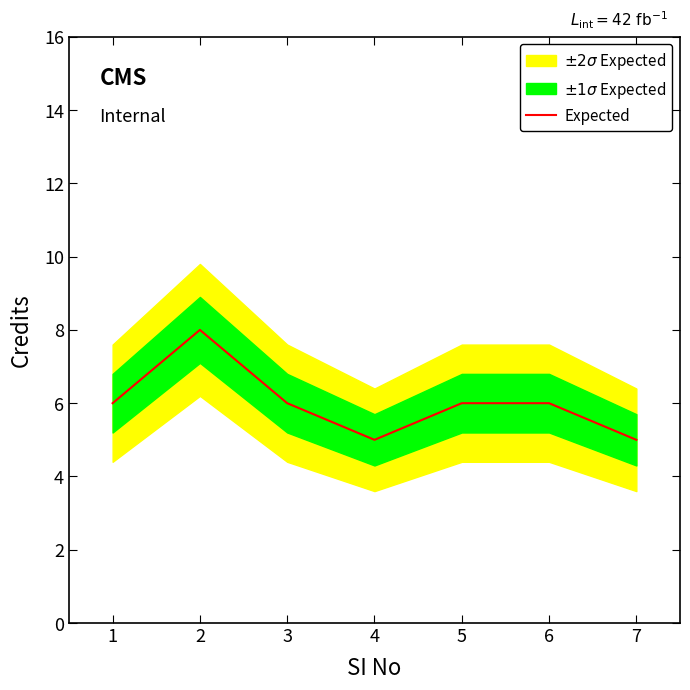

Does the chart display data point markers on the line(s)?

No